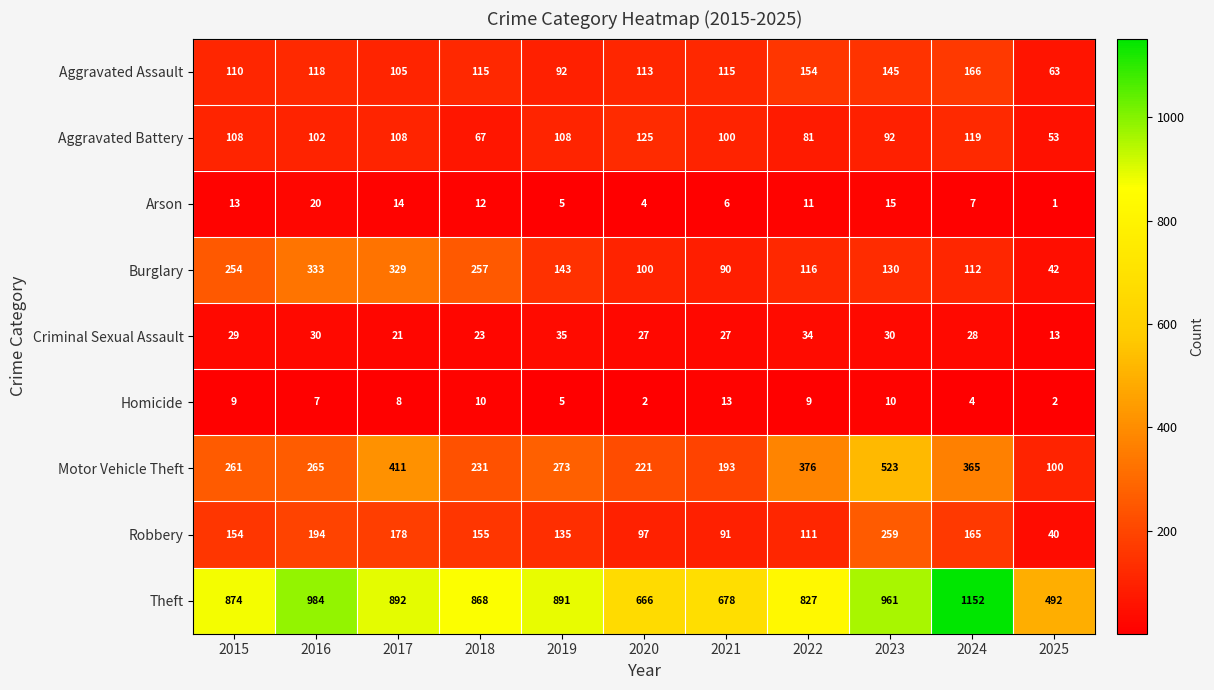

Where is Theft nearest to the value 822?

2022